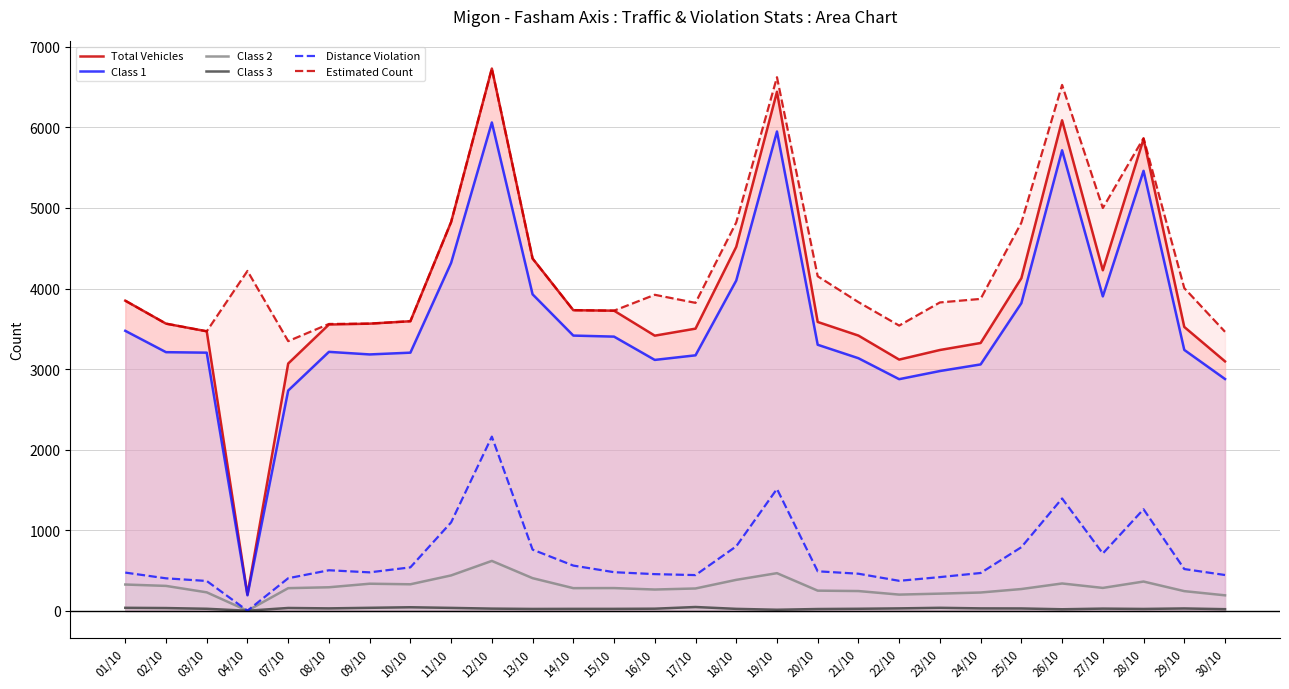

At which label does Distance Violation reach its minimum?

04/10